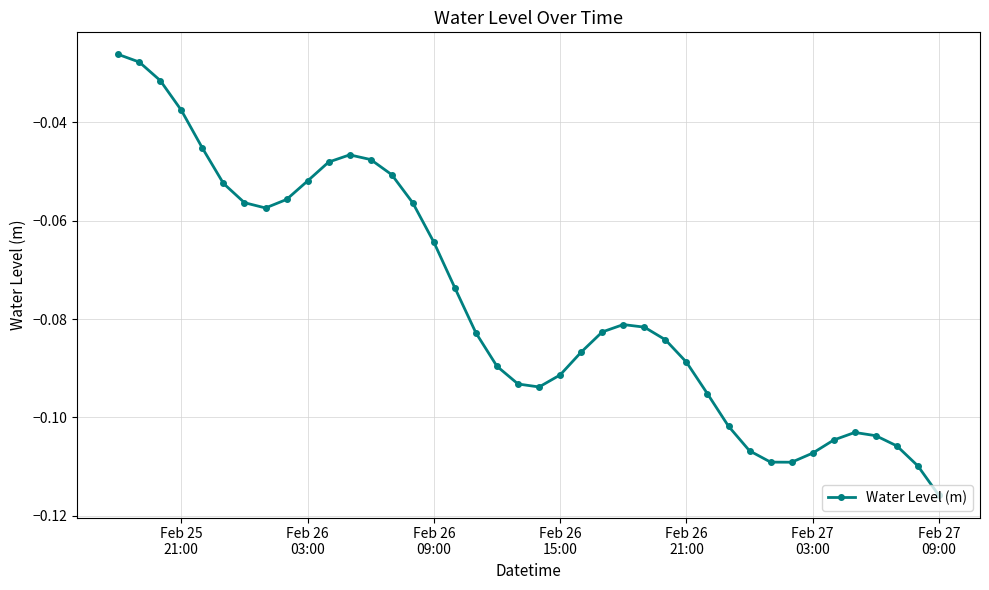

What is the difference between the maximum and minimum values?

0.1